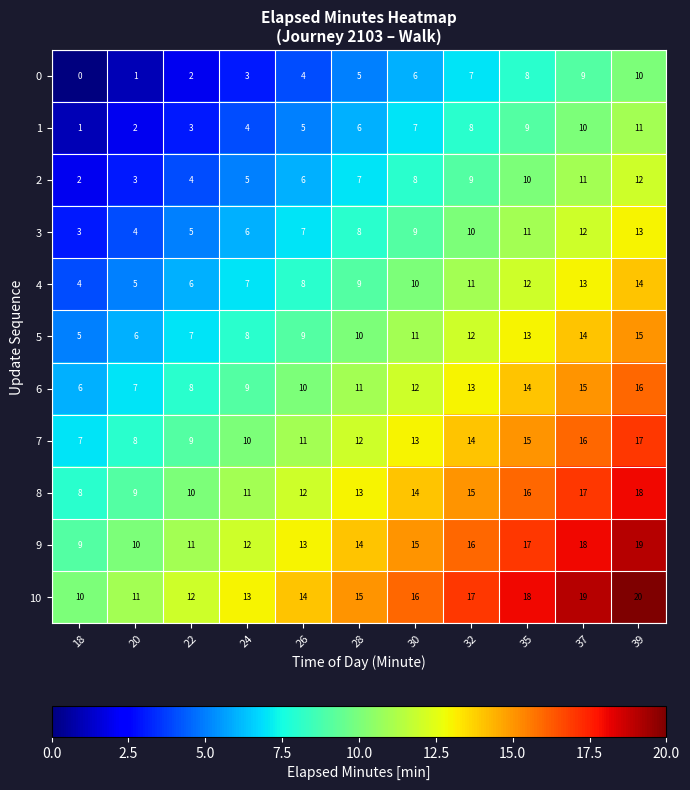

What is the difference between the highest and lowest values at 28?

10